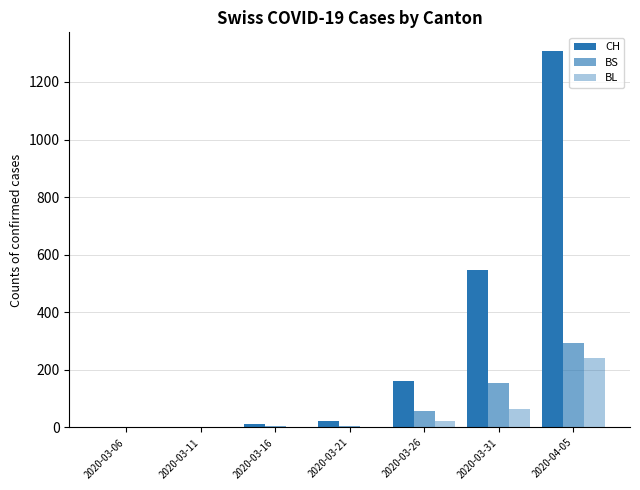

Are the bars horizontal?

No